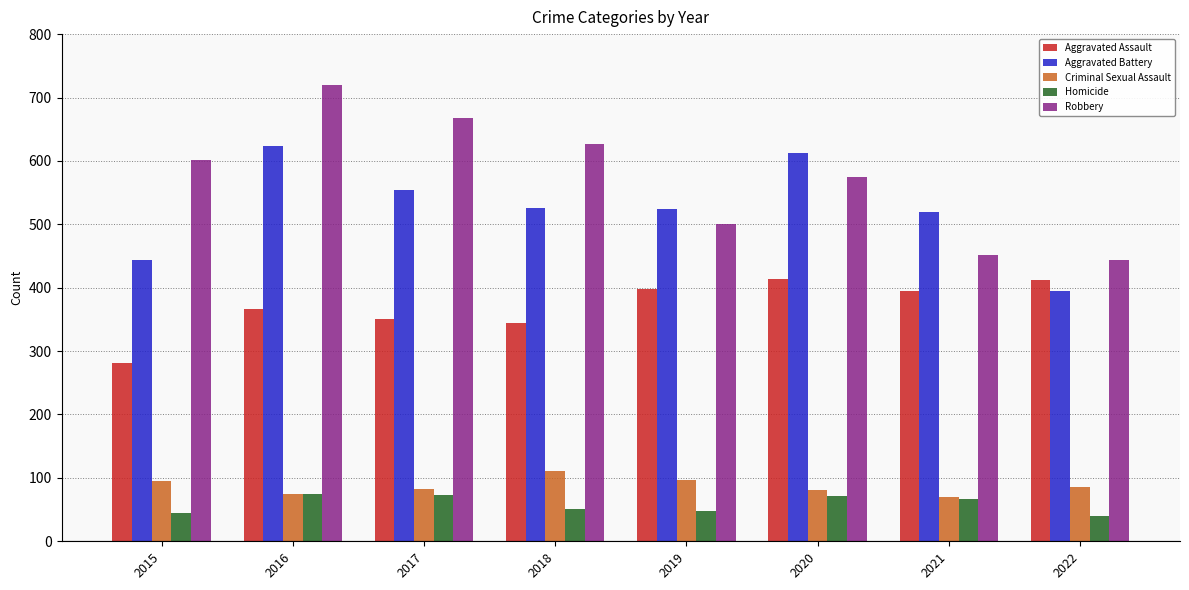

How many bars are there in each group?

5